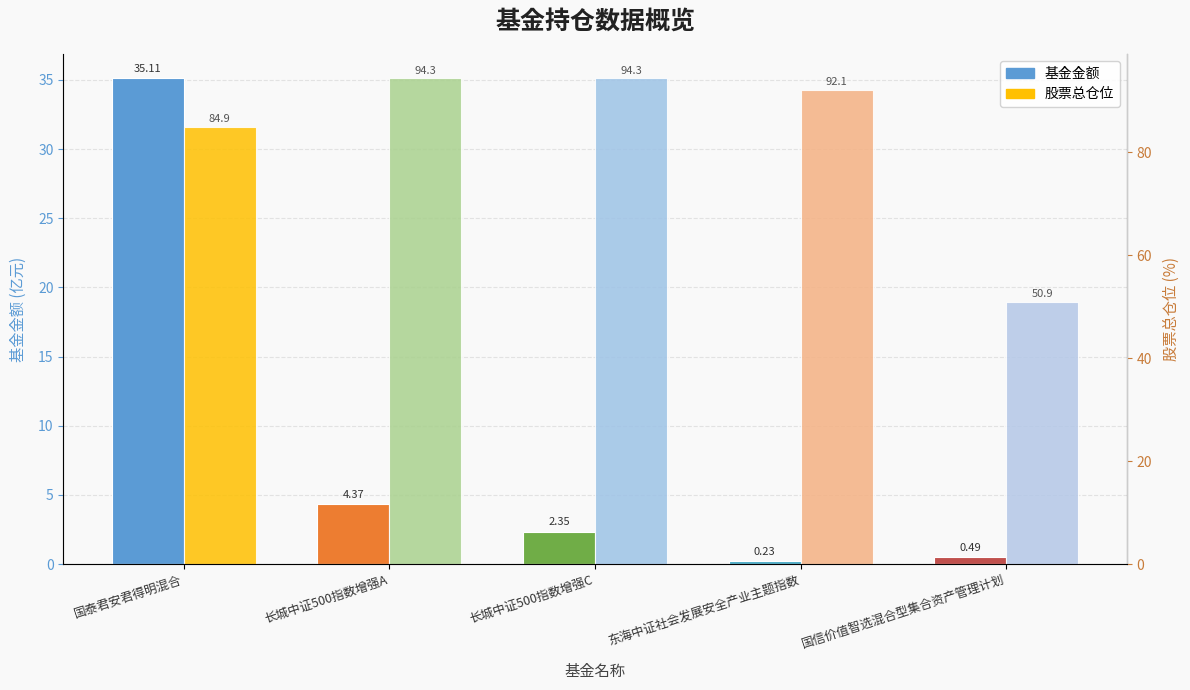

What position from the right is 国信价值智选混合型集合资产管理计划?

1